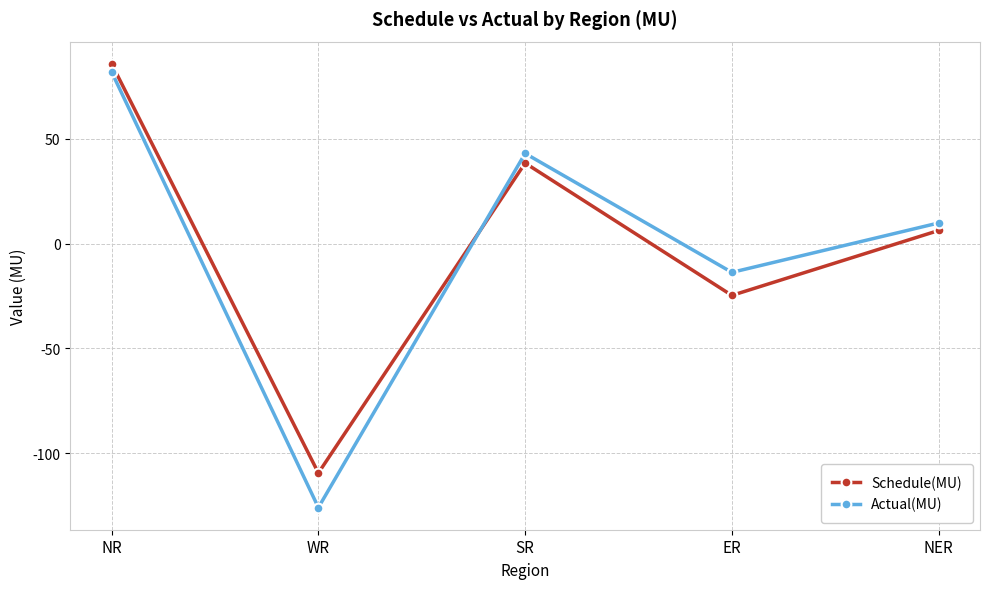

Rank the categories by Schedule(MU) value from lowest to highest.

WR, ER, NER, SR, NR